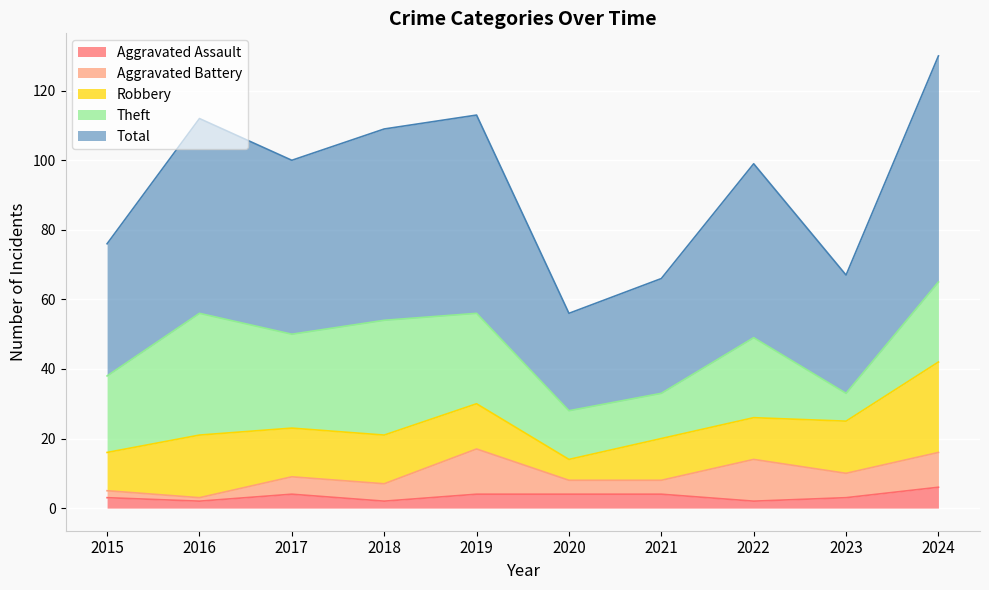

At which category does Total reach its first local peak?

2016